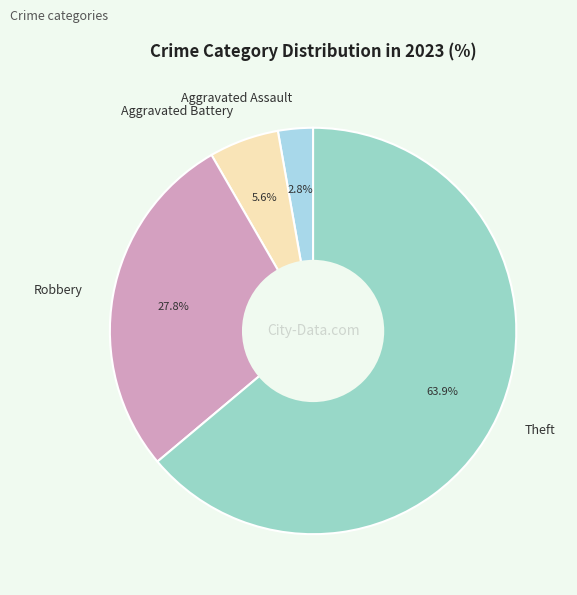

What percentage is NOT represented by Aggravated Battery?

94.4%